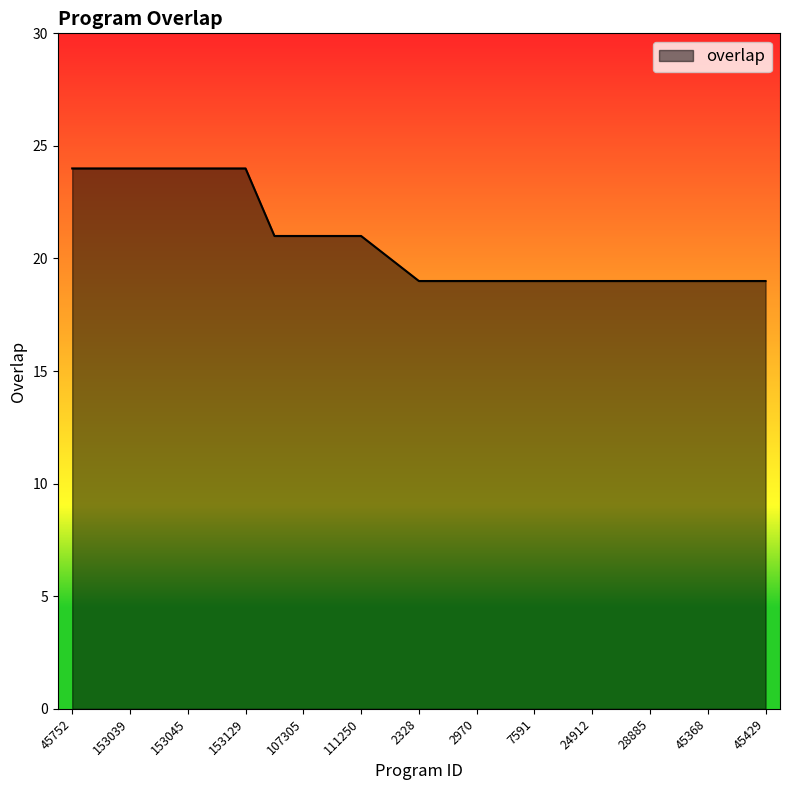

What is the difference between the maximum and minimum values?

5